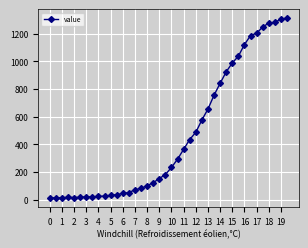

What is the difference between the maximum and second lowest values?

1298